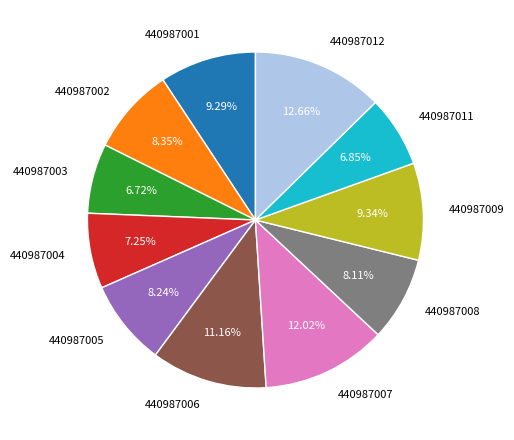

Is there a majority slice in this chart?

No